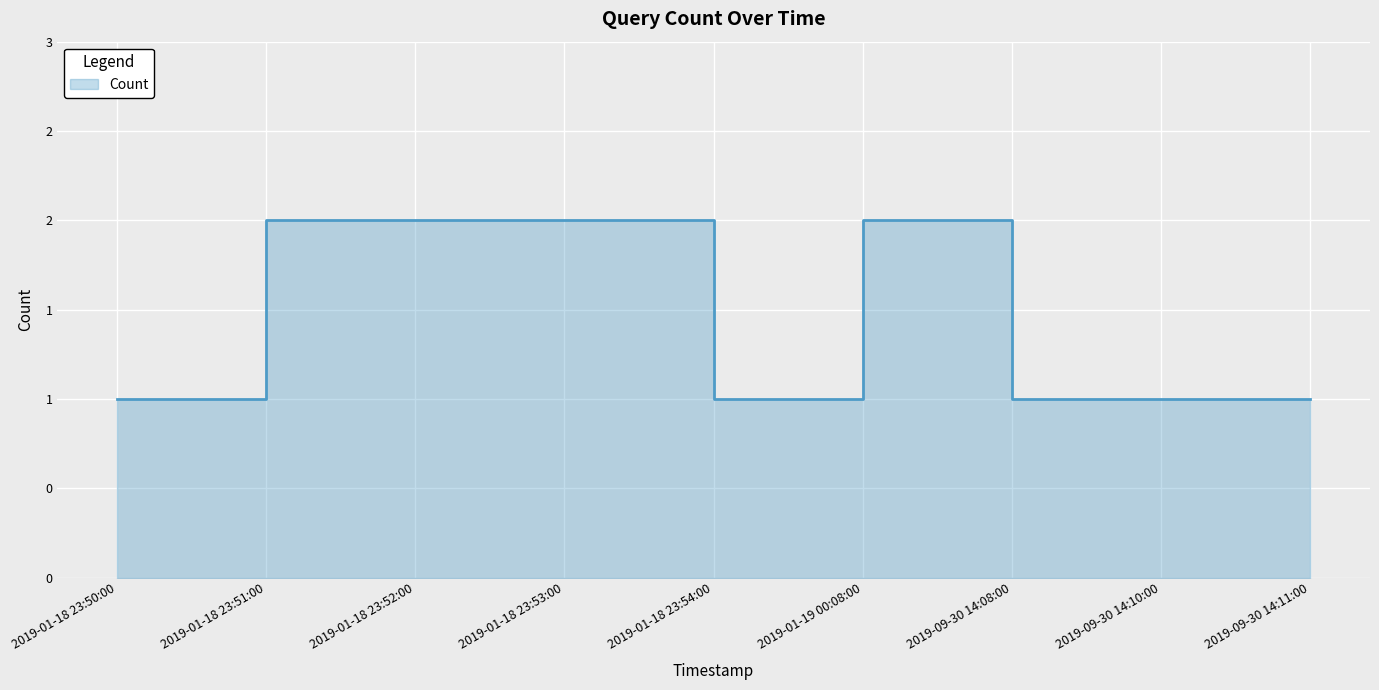

How many categories are shown in the chart?

9